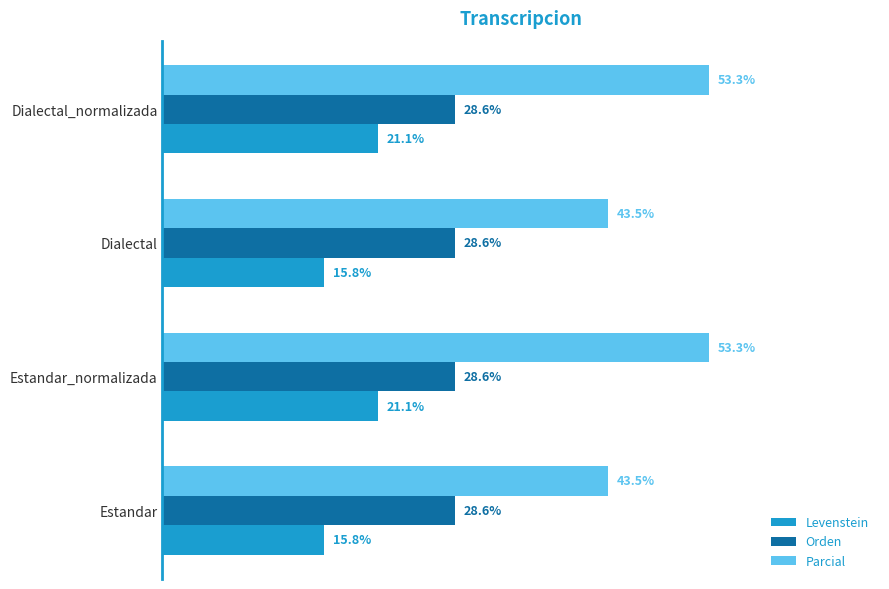

List the series in order of their overall mean, lowest first.

Levenstein, Orden, Parcial